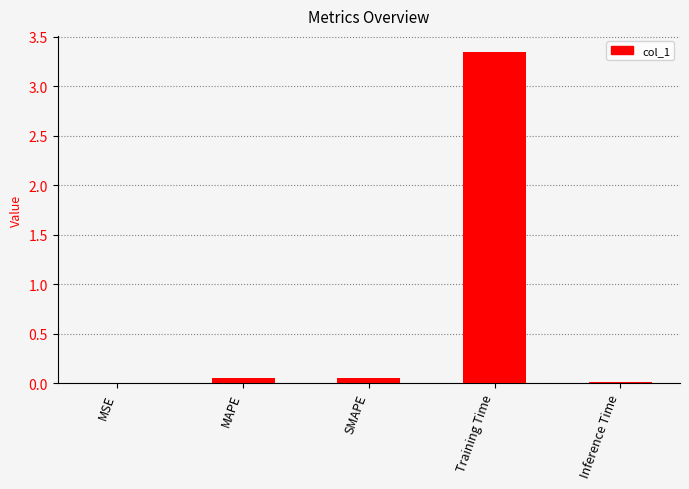

The chart shows a value of 0.0 at MSE. True or false?

True